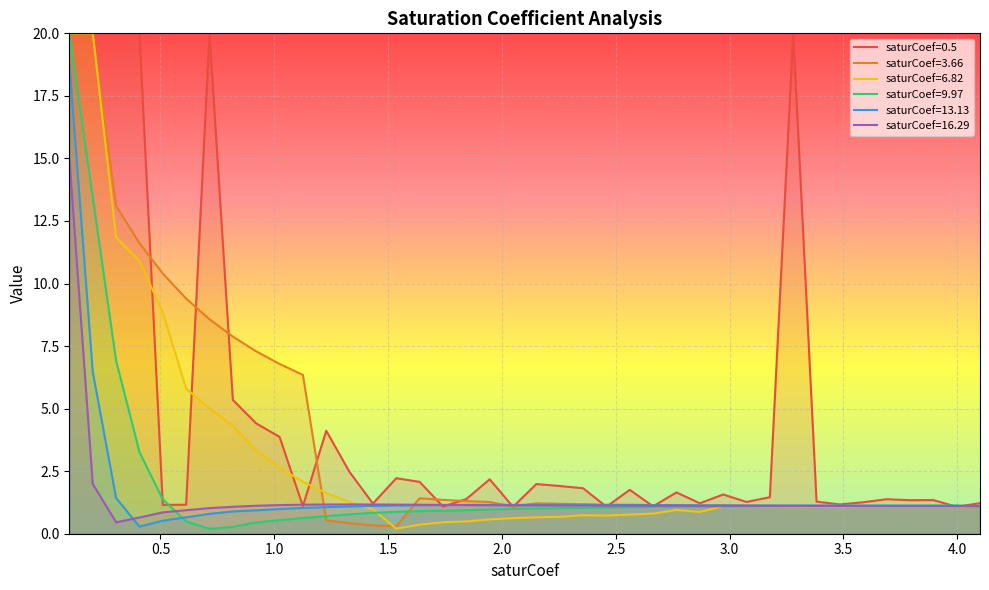

What is the value of the saturCoef=9.97 point at the 34th from the left?

1.1